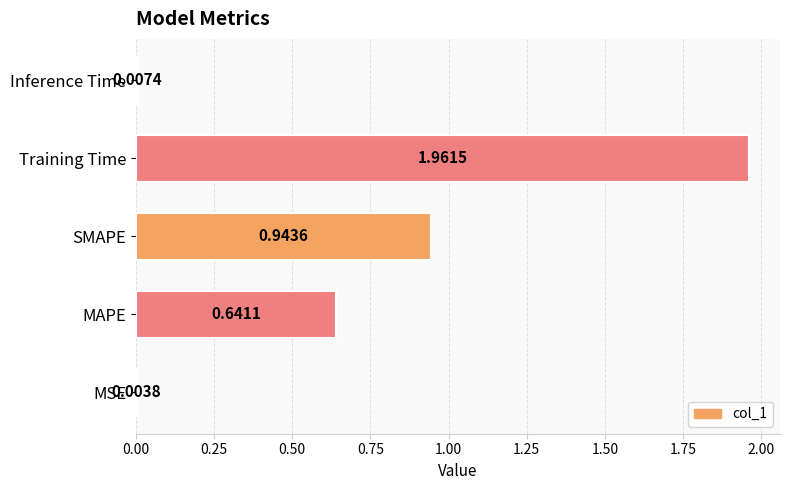

Which category has the highest value across all series?

Training Time